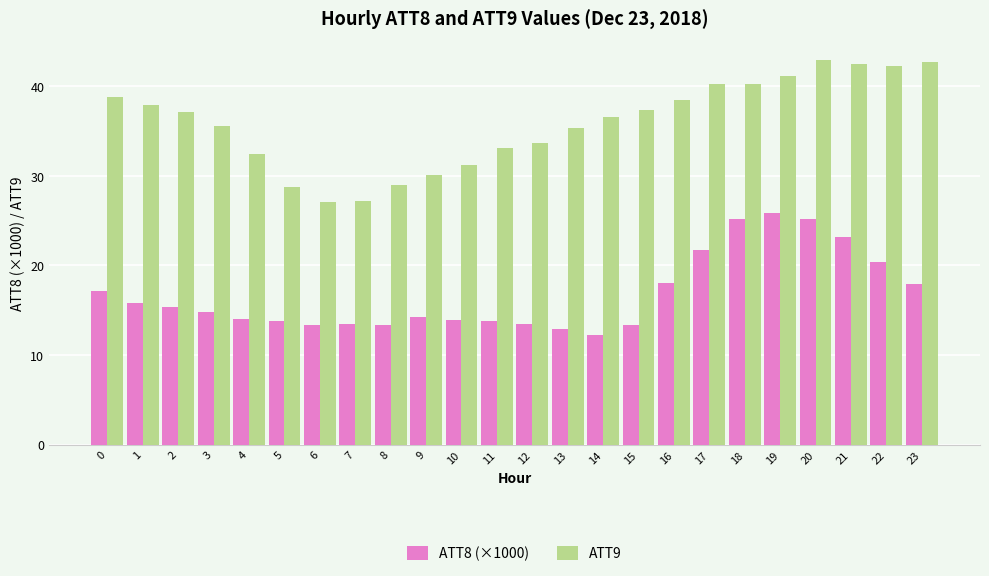

List the series in order of their peak value, lowest first.

ATT8 (×1000), ATT9